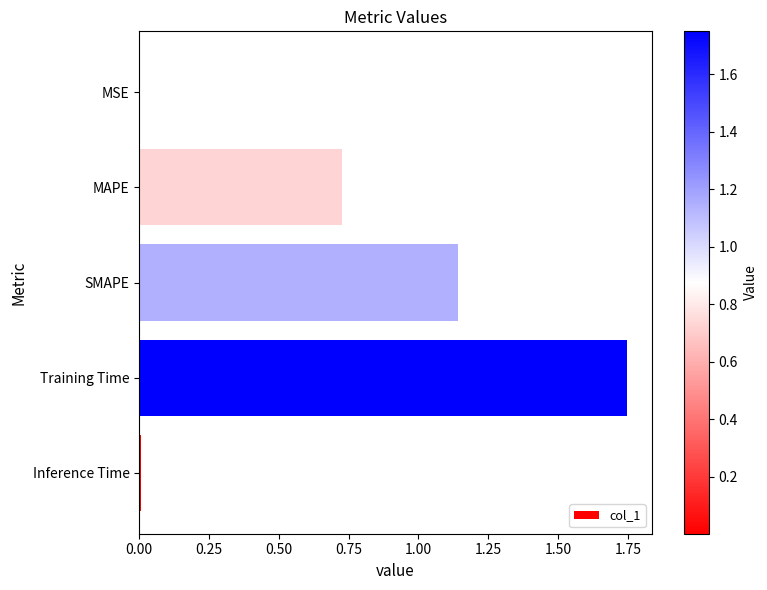

How many data points does each series have?

5